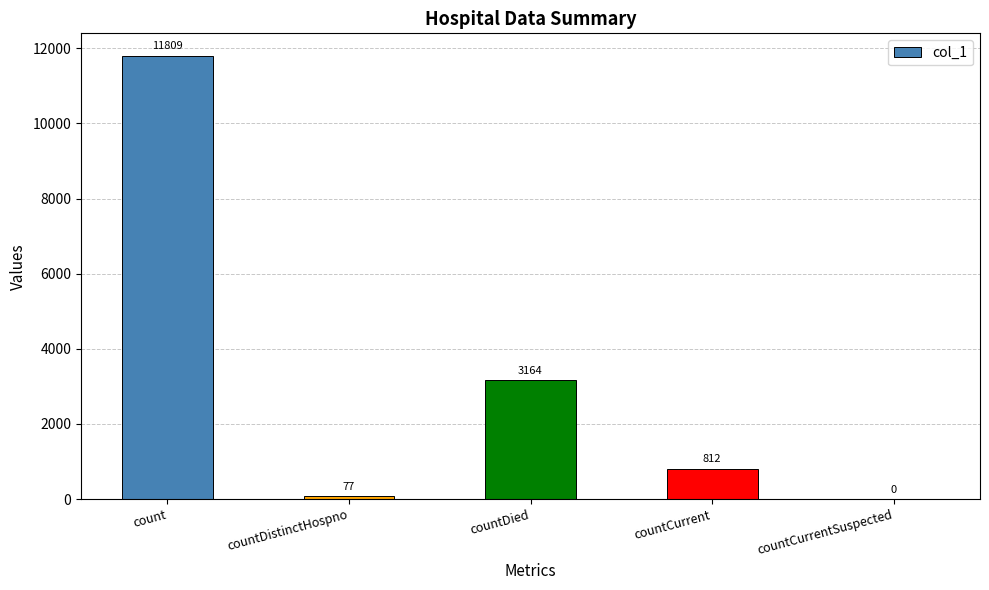

At which label does the data first exceed 812?

count